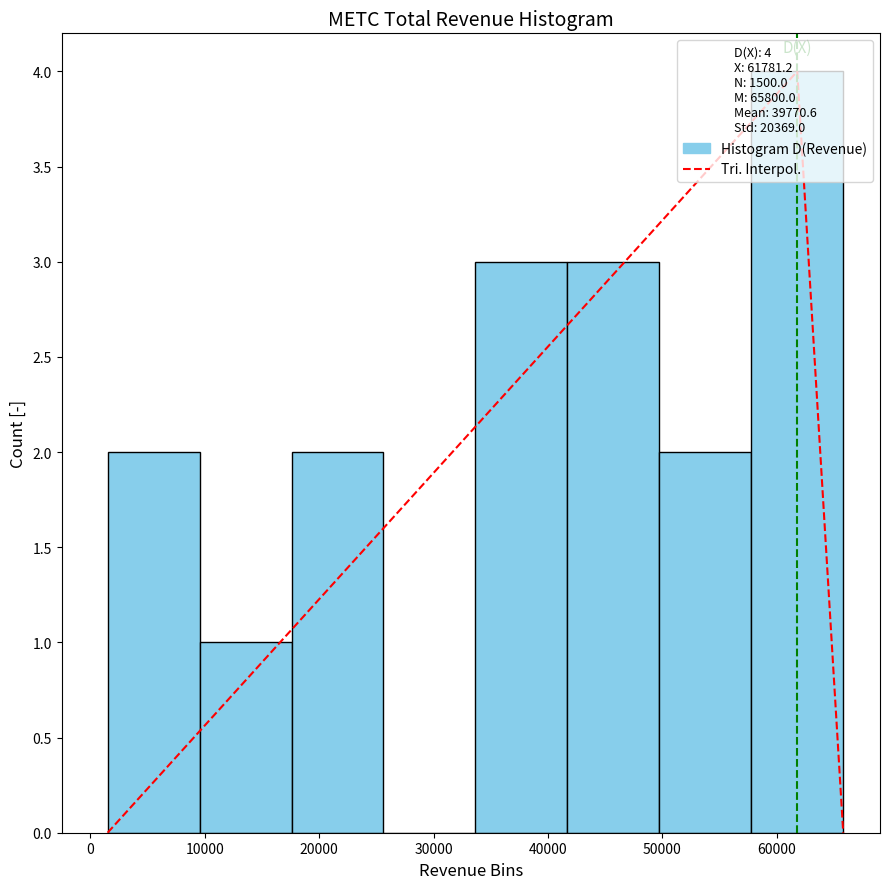

Reading left to right, transcribe this chart: for each bar, give the range it covers on the x-axis and its height. Neither the bar edges nor the heights are printed on the chart, so give them approximately, as read against the axes.

2000 to 10000: 2
10000 to 18000: 1
18000 to 26000: 2
26000 to 34000: 0
34000 to 42000: 3
42000 to 50000: 3
50000 to 58000: 2
58000 to 66000: 4